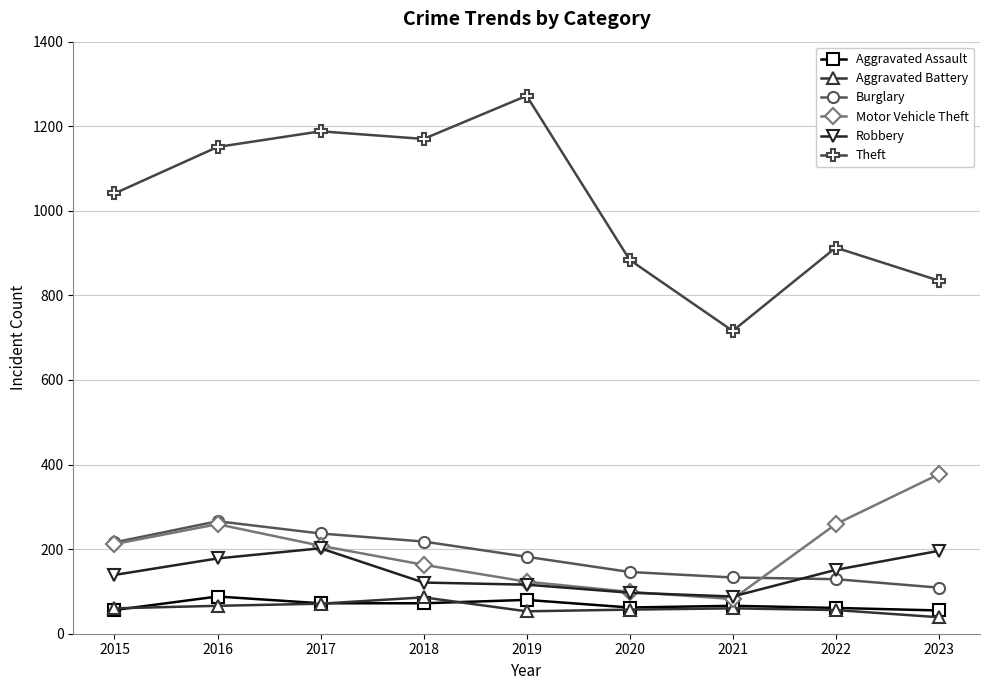

True or false: Aggravated Battery has more than 1 points higher than both neighbors.

True